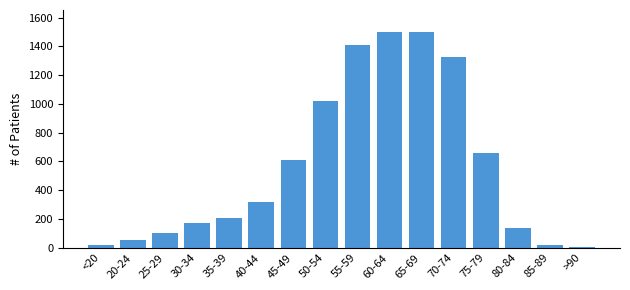

What is the ratio of the value at 45-49 to the value at 80-84?

4.3